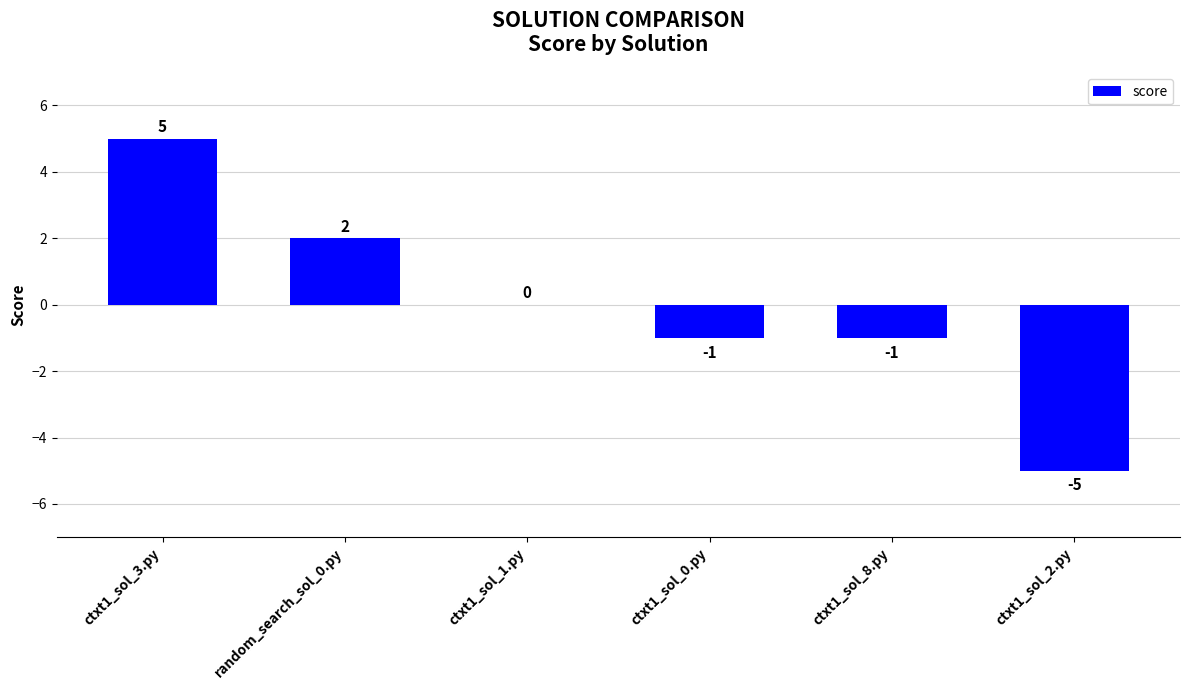

What is the greatest value displayed?

5